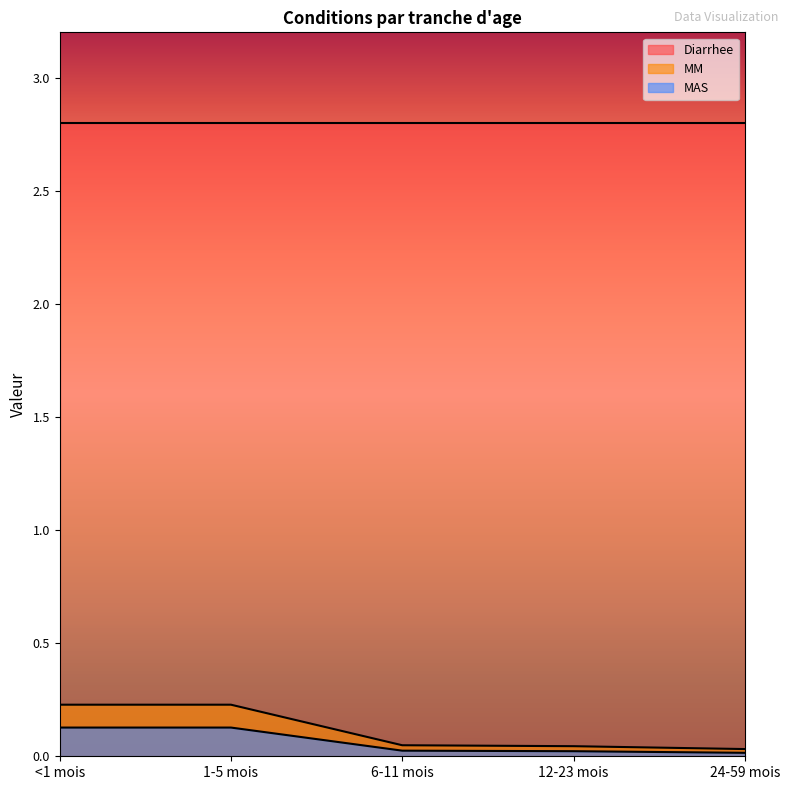

Is the value of MAS at 6-11 mois greater than the value of MM at 1-5 mois?

No